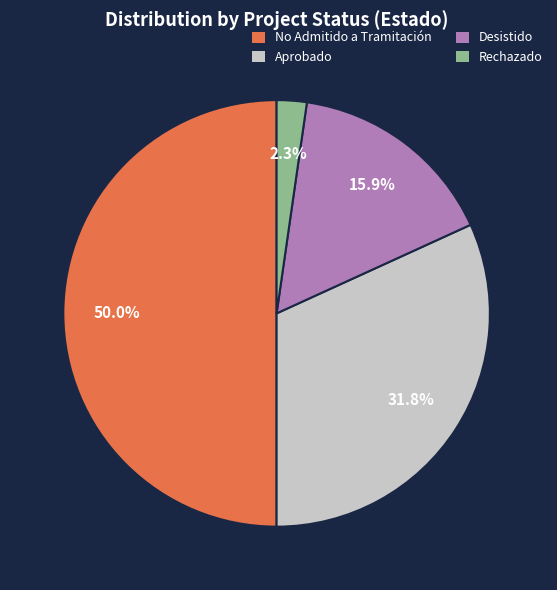

Rank the categories by value from lowest to highest.

Rechazado, Desistido, Aprobado, No Admitido a Tramitación